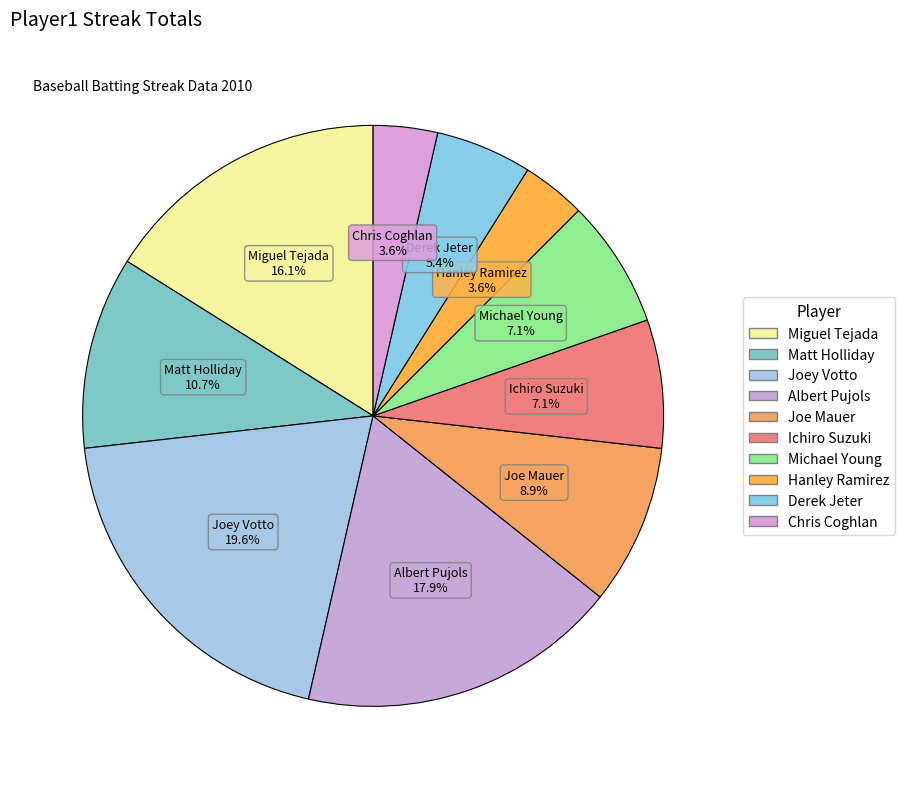

To the nearest percent, what portion does Joey Votto represent?

20%